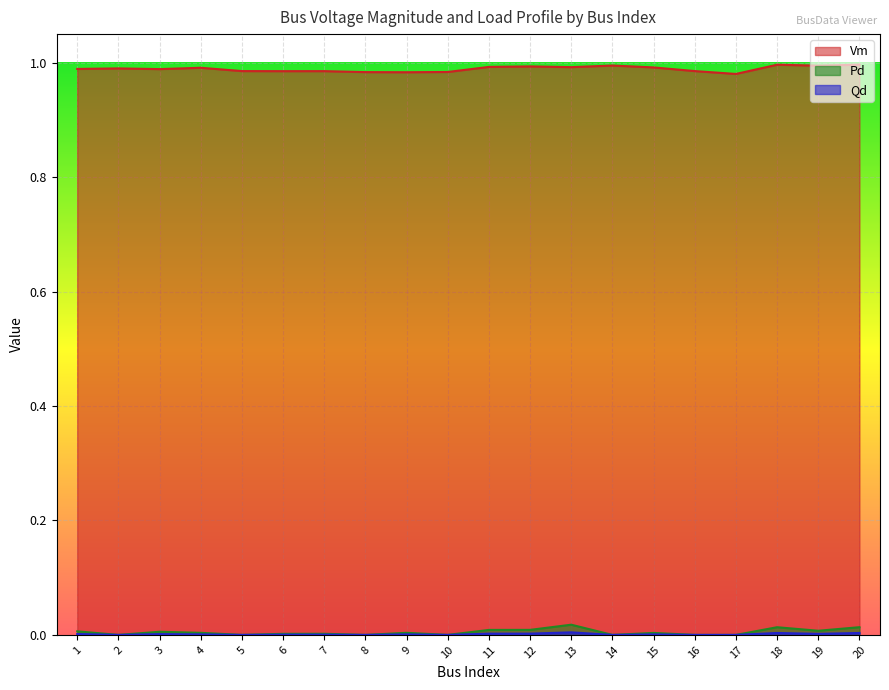

Reading left to right, what are all the values shown in this chart?

Vm: 1=1.0	2=1.0	3=1.0	4=1.0	5=1.0	6=1.0	7=1.0	8=1.0	9=1.0	10=1.0	11=1.0	12=1.0	13=1.0	14=1.0	15=1.0	16=1.0	17=1.0	18=1.0	19=1.0	20=1.0
Pd: 1=0.0	2=0.0	3=0.0	4=0.0	5=0.0	6=0.0	7=0.0	8=0.0	9=0.0	10=0.0	11=0.0	12=0.0	13=0.0	14=0.0	15=0.0	16=0.0	17=0.0	18=0.0	19=0.0	20=0.0
Qd: 1=0.0	2=0.0	3=0.0	4=0.0	5=0.0	6=0.0	7=0.0	8=0.0	9=0.0	10=0.0	11=0.0	12=0.0	13=0.0	14=0.0	15=0.0	16=0.0	17=0.0	18=0.0	19=0.0	20=0.0